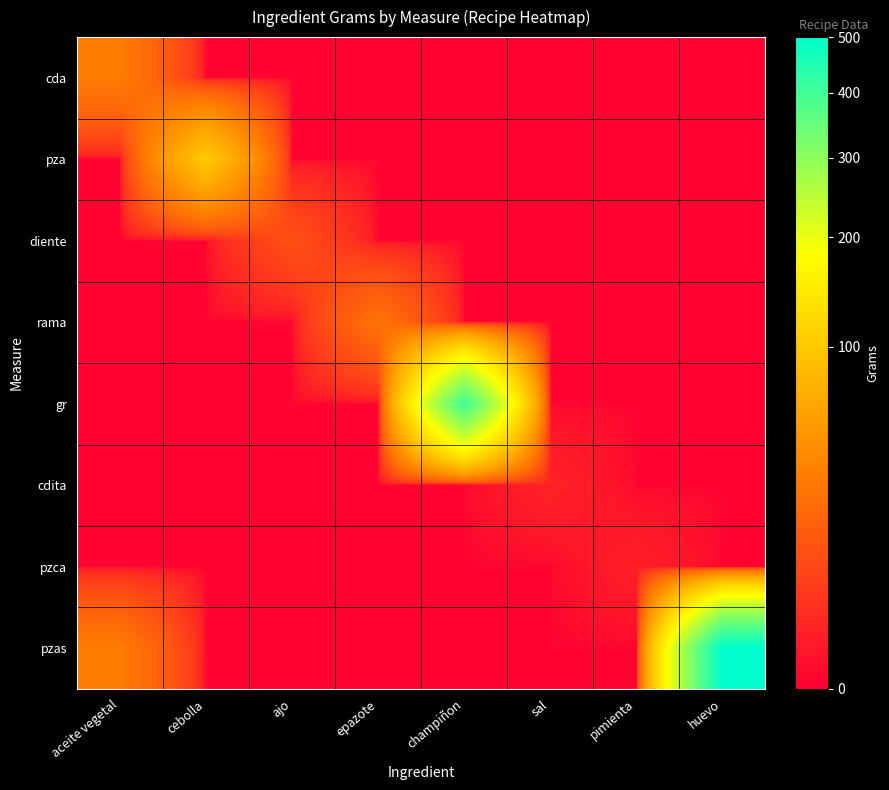

What is the total value across all series at epazote?

25.1